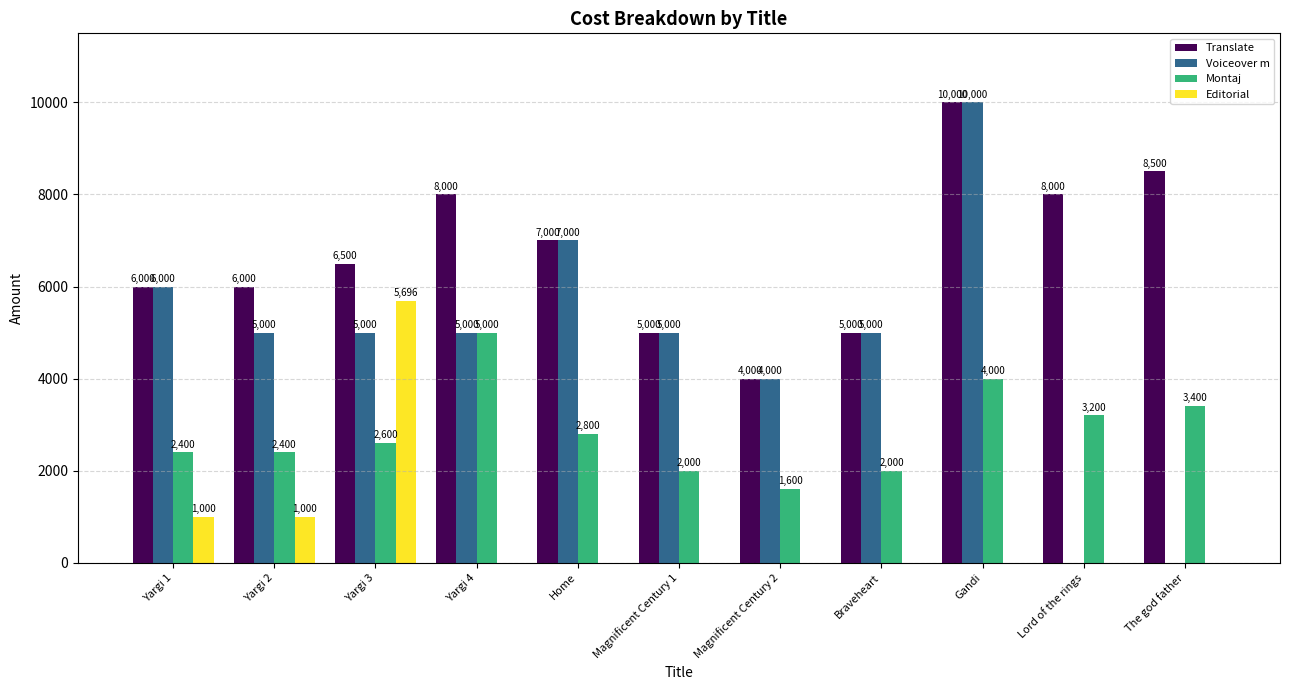

What is the sum of all Voiceover m values?

52000